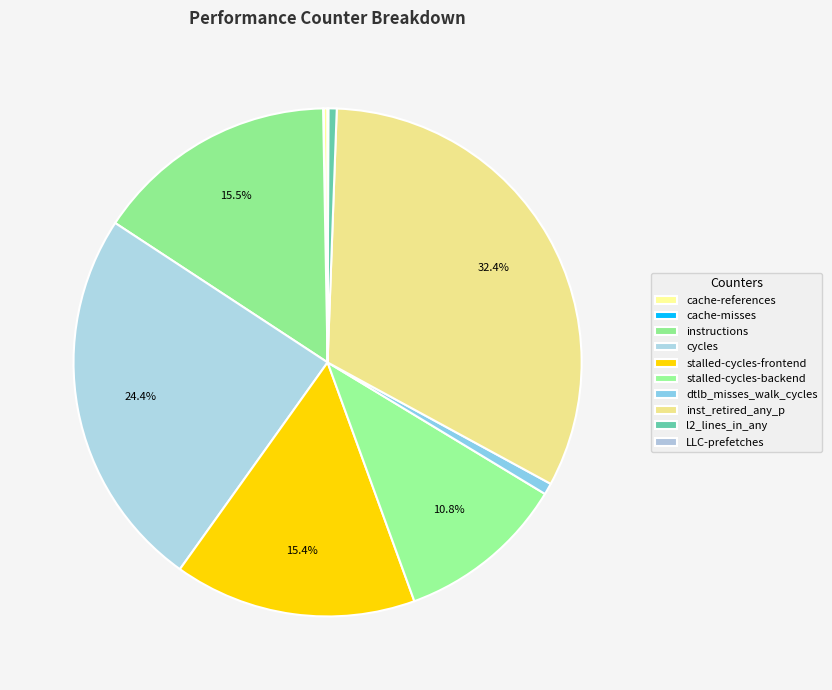

To the nearest percent, what is the combined percentage of LLC-prefetches and instructions?

16%